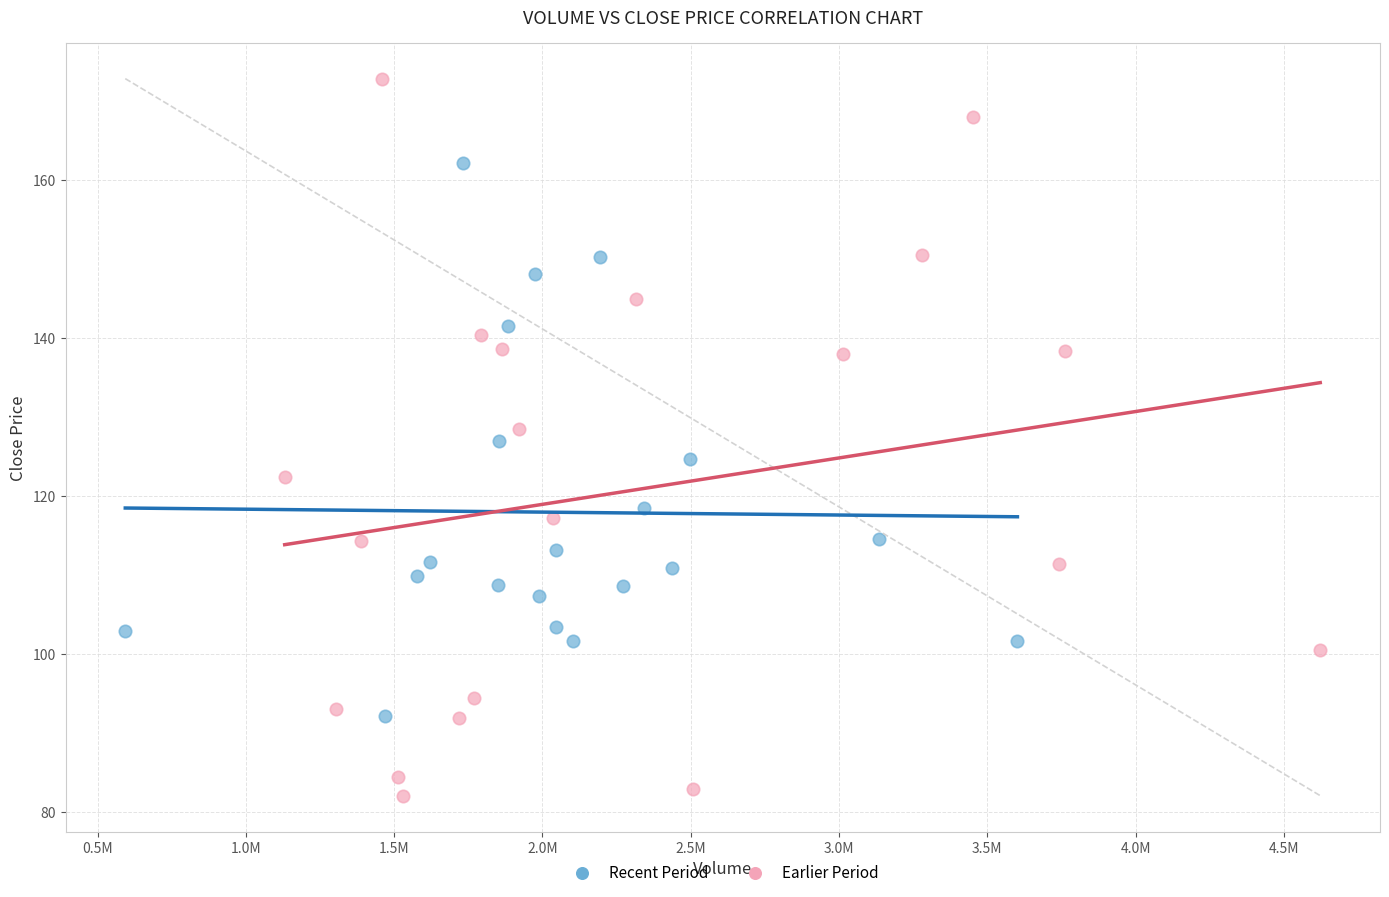

What are all the series names shown in the legend?

Recent Period, Earlier Period